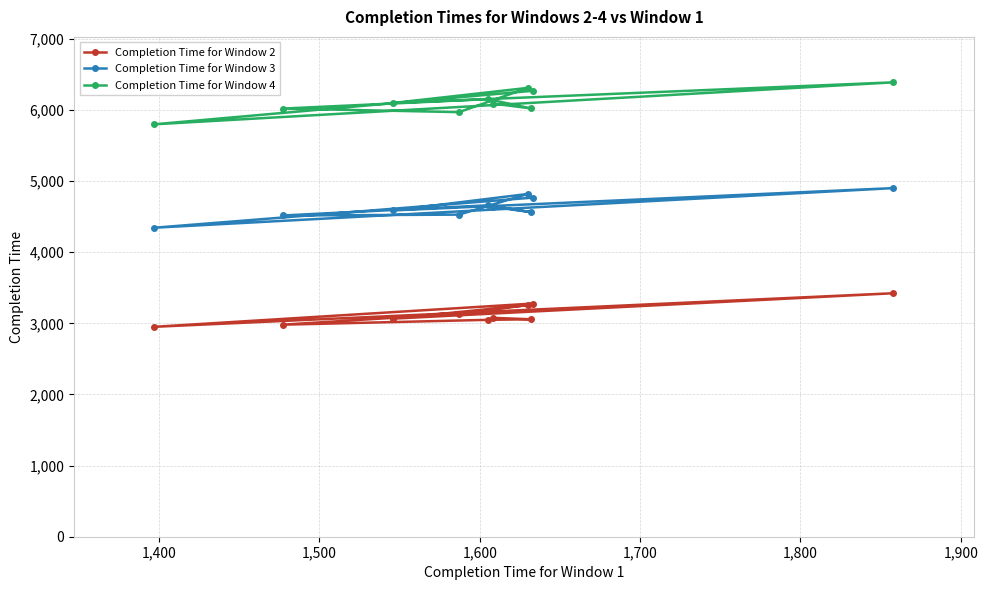

What is the difference between the second highest and minimum values in the Completion Time for Window 2 series?

327